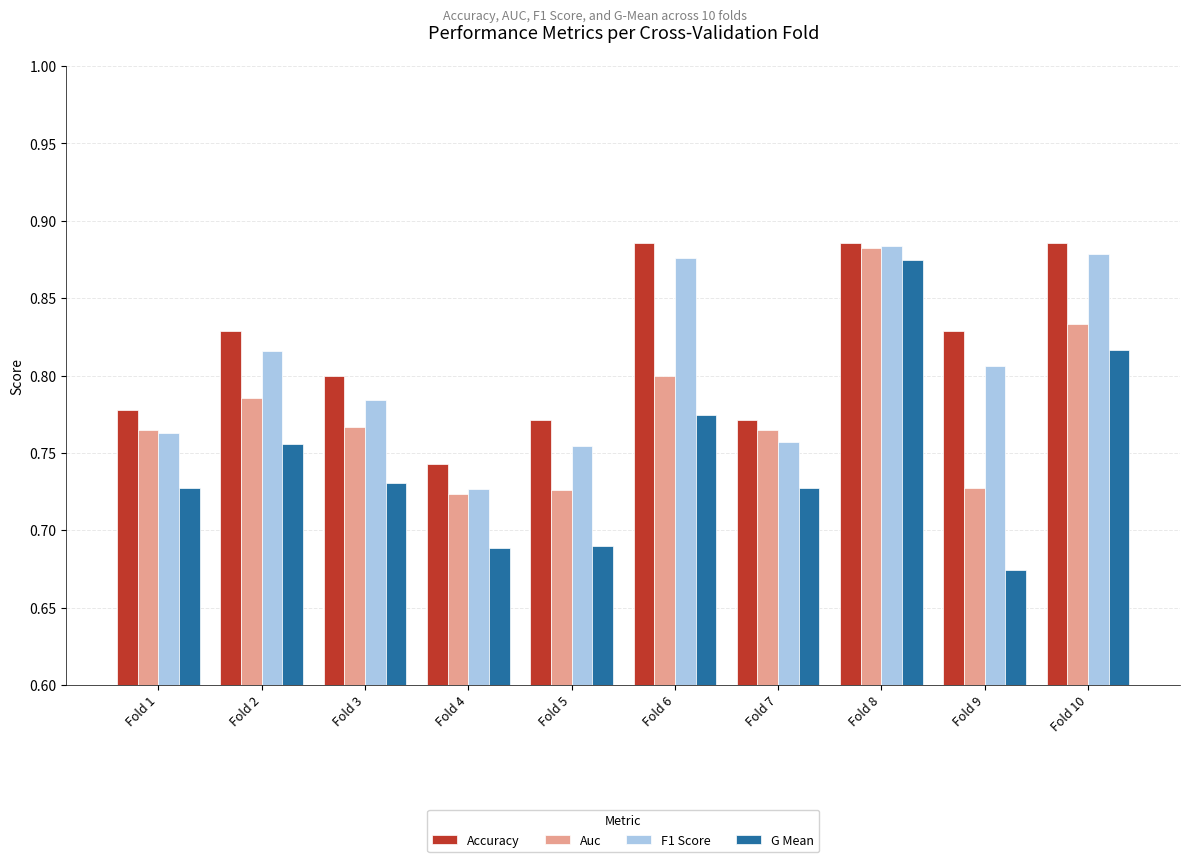

Which series changed the most between Fold 5 and Fold 7?

Auc